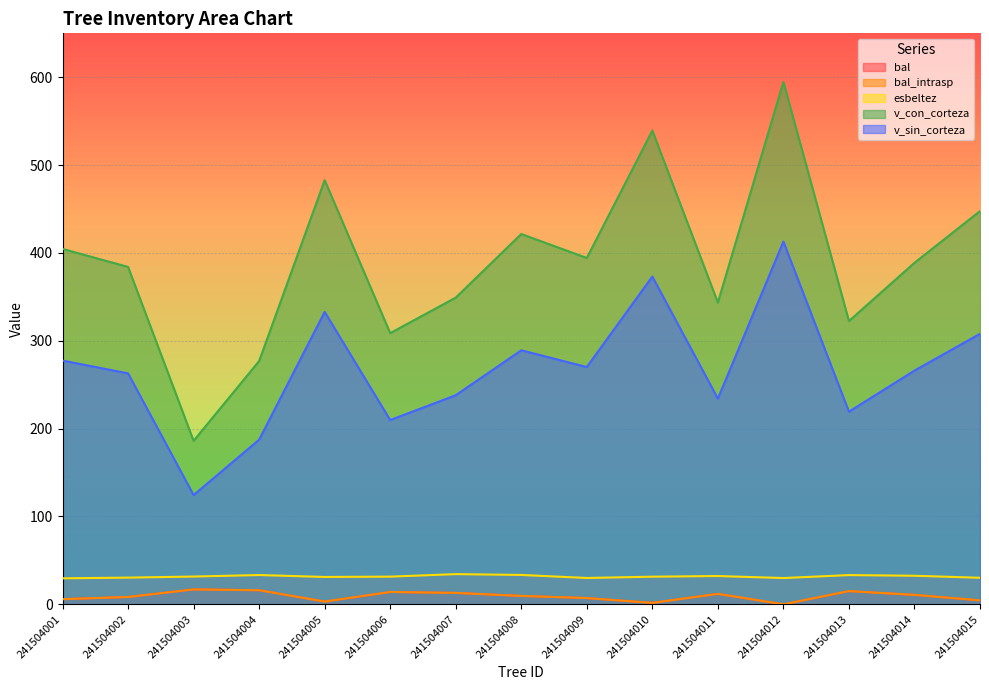

The v_sin_corteza series shows 262.9 at 241504002. True or false?

True